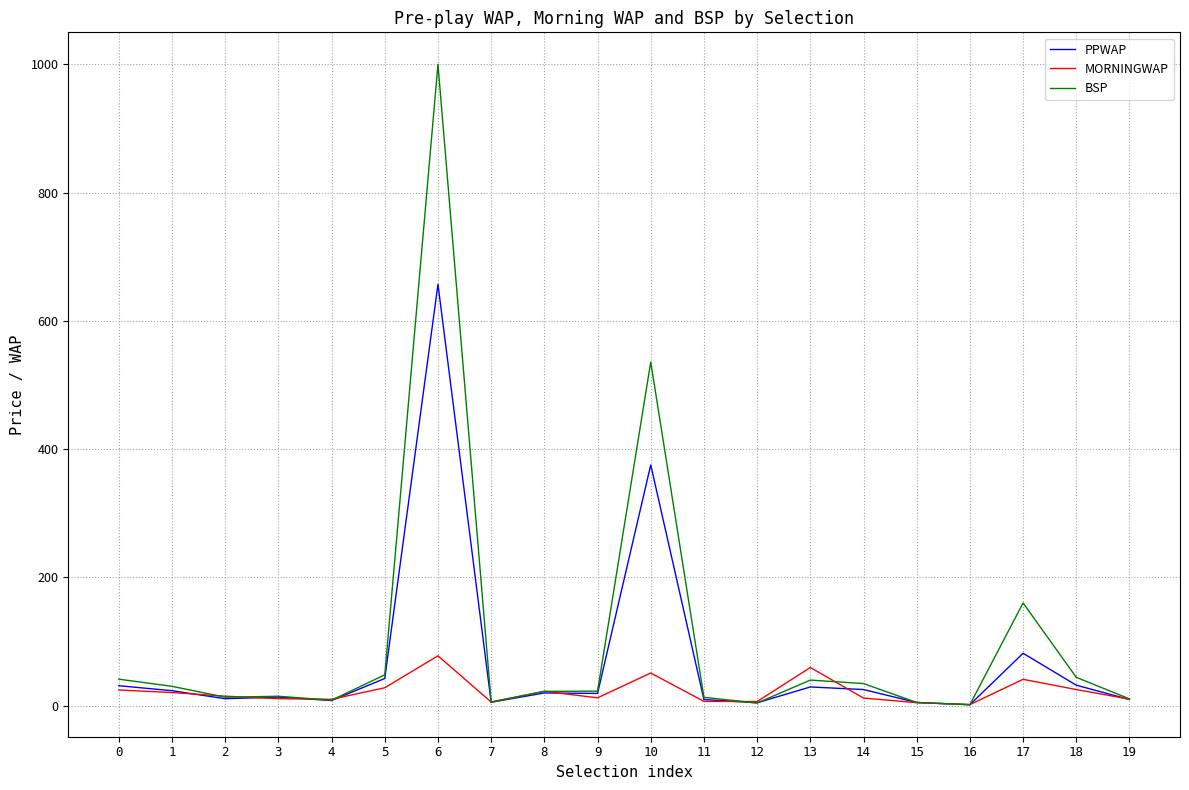

How many values in the PPWAP series are below 19?

10